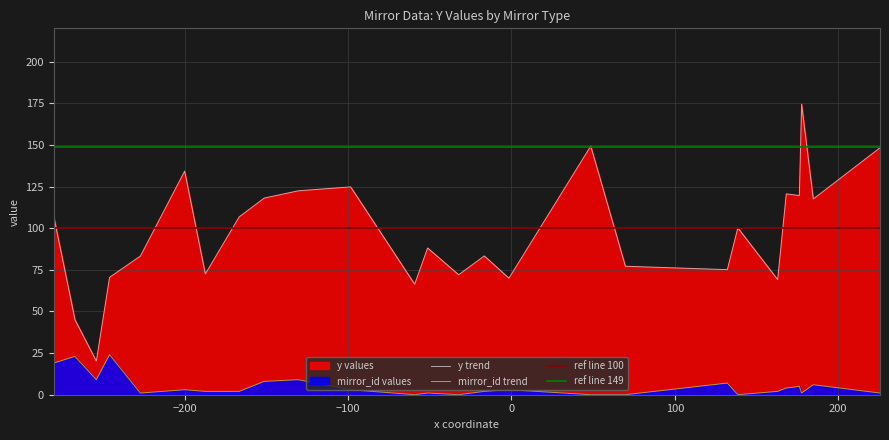

What is the lowest value of the y trend series?

20.2